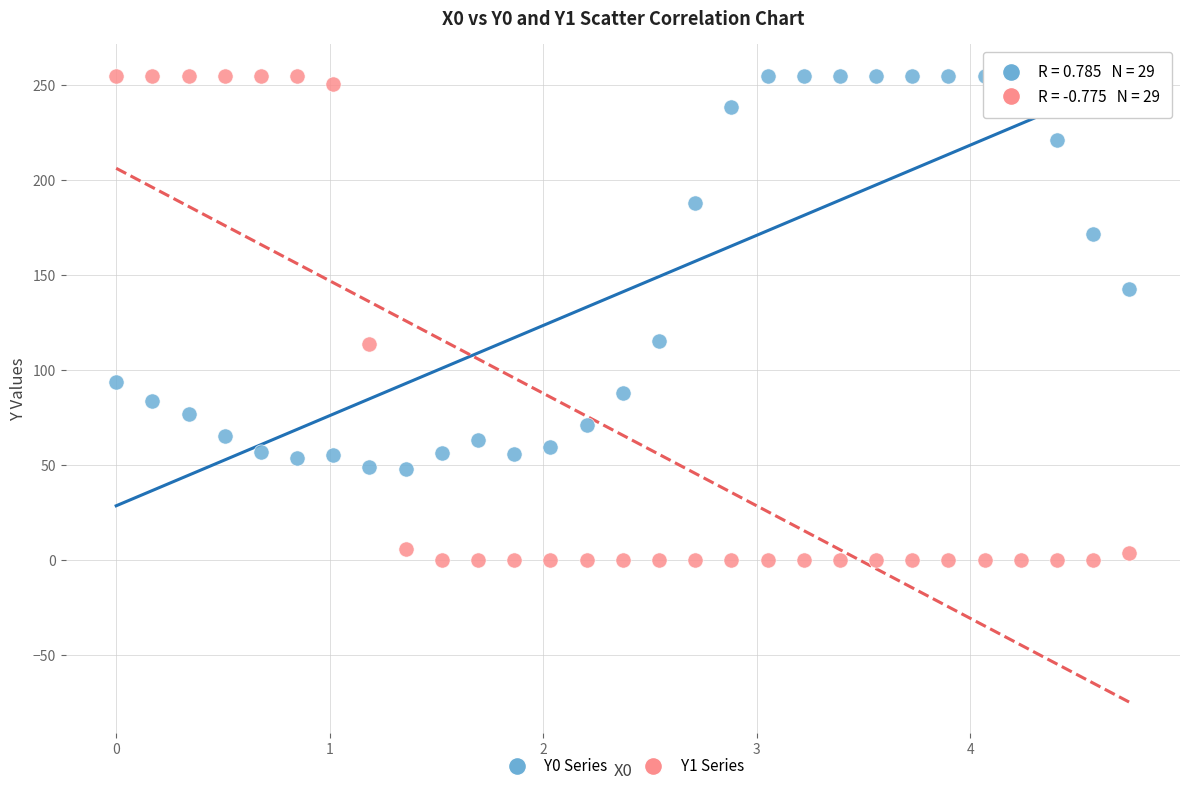

Which series contains the lowest Y value?

Y1 Series